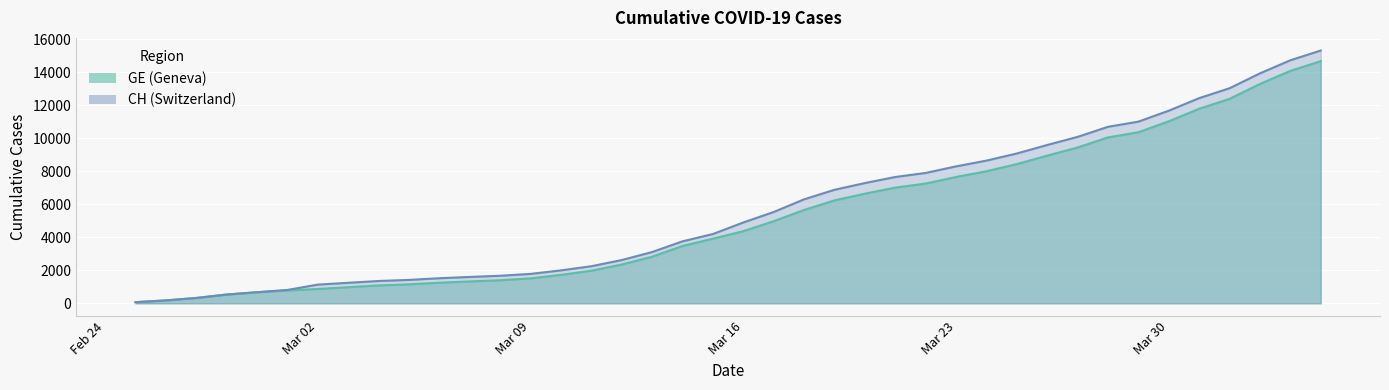

How many values in the GE series are below 4368?

20